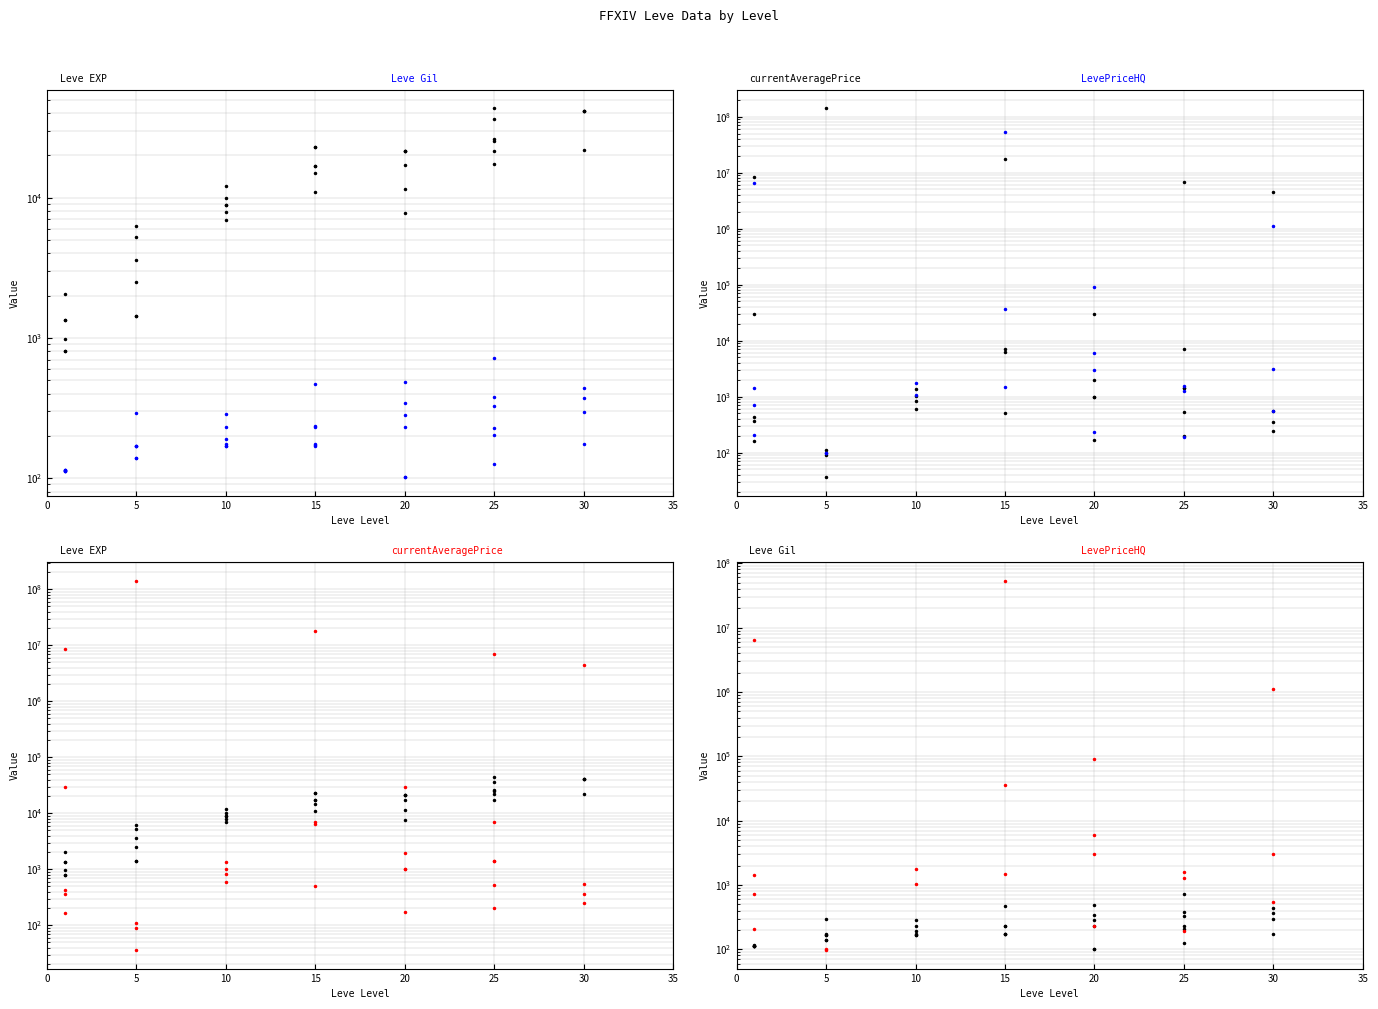

Which series has the largest range (max minus min)?

currentAveragePrice